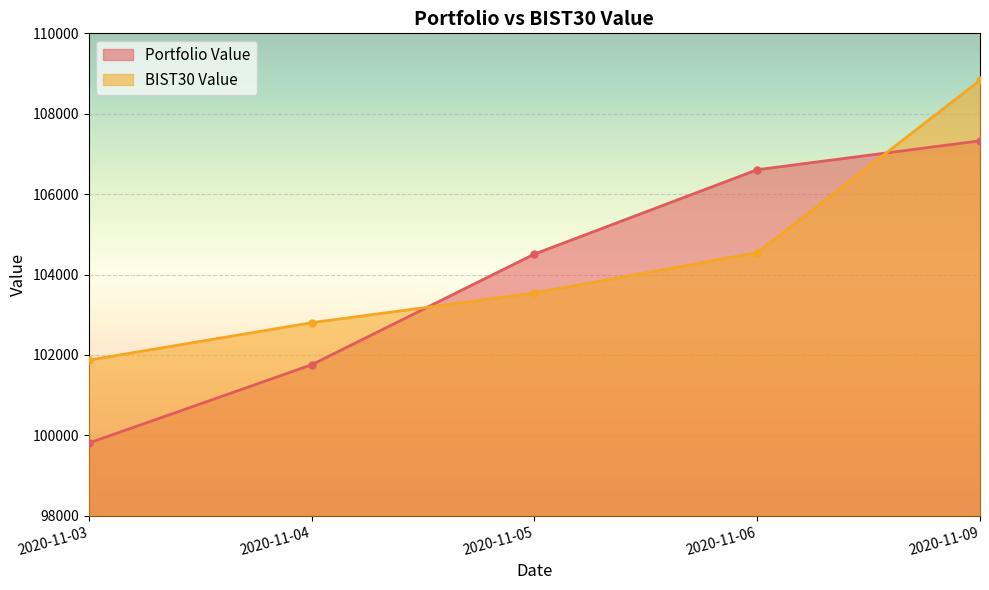

What is the lowest value of the Portfolio Value series?

99806.7